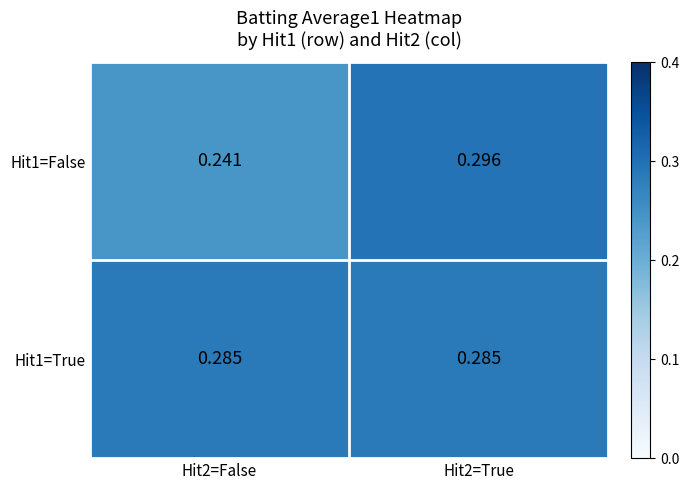

What is the total value across all series at Hit2=True?

0.6